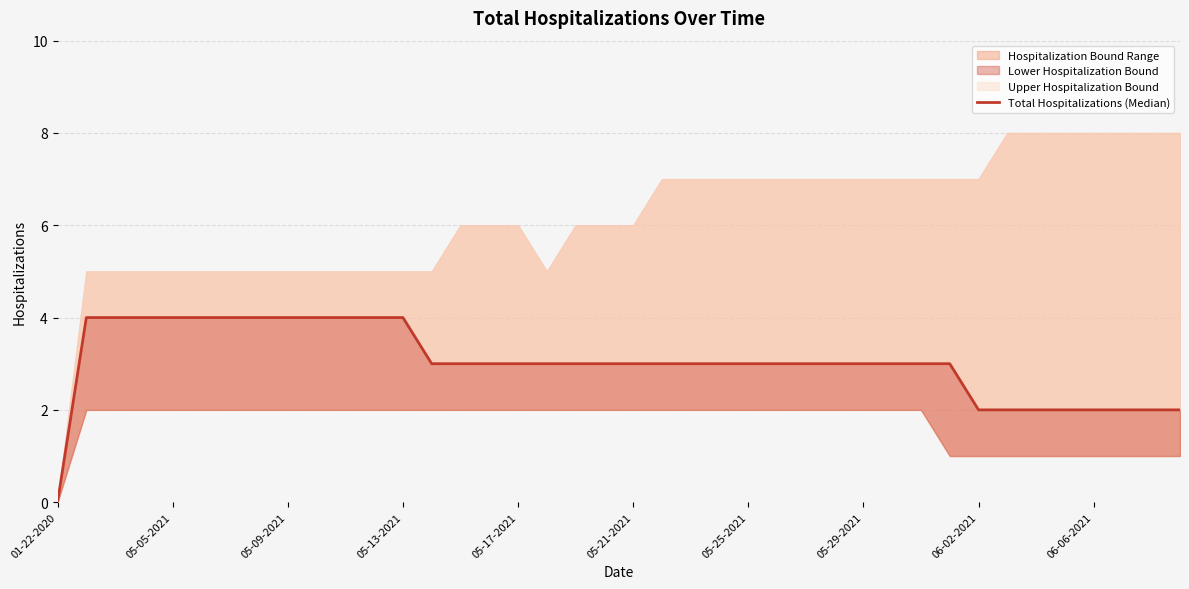

What is the maximum value shown in the chart?

4